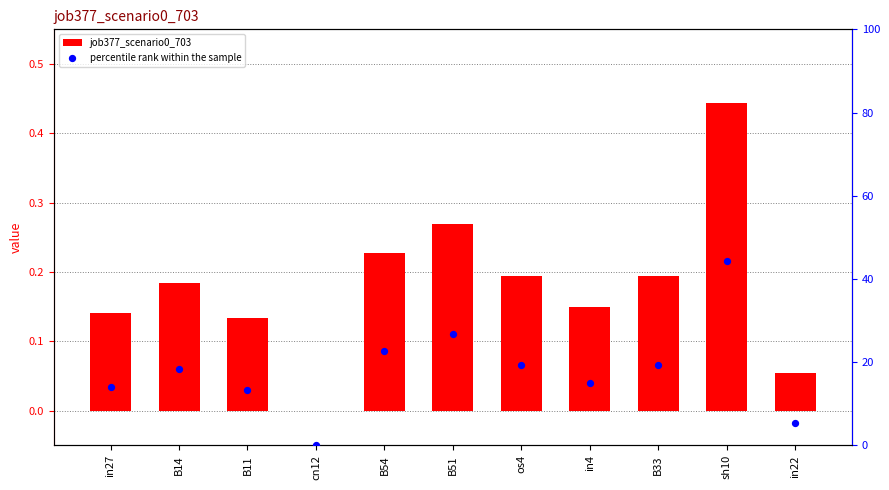

Which series contains the highest Y value?

percentile rank within the sample